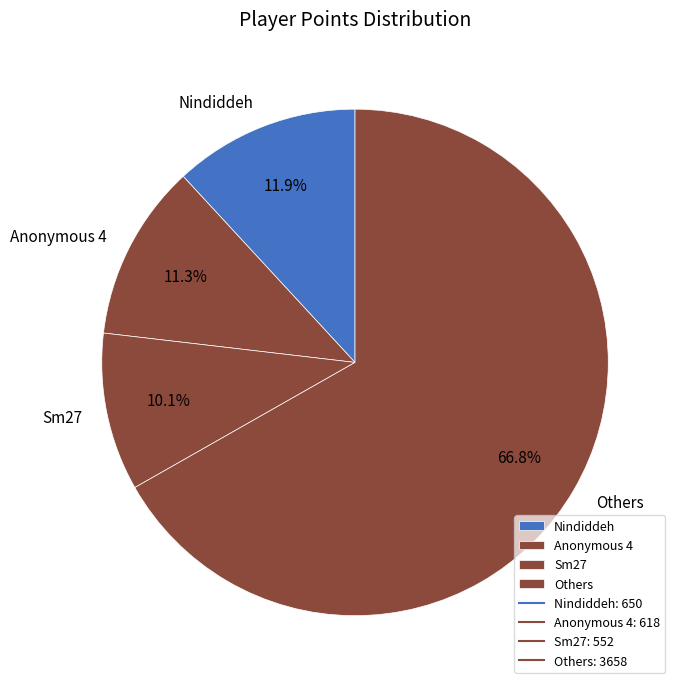

Rank the categories by value from lowest to highest.

Sm27, Anonymous 4, Nindiddeh, Others